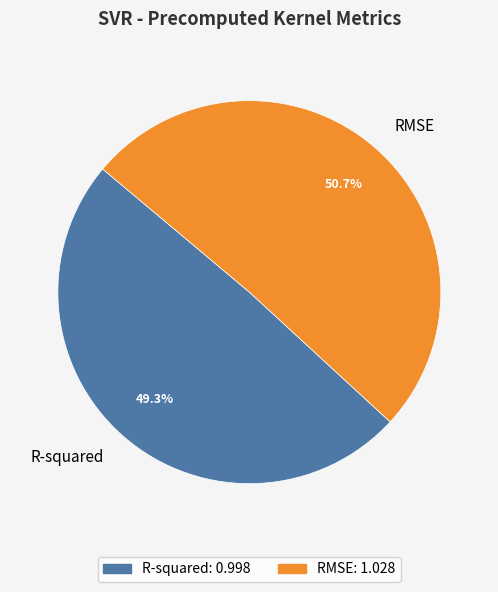

To the nearest percent, what is the difference between the largest and smallest slice percentages?

1%